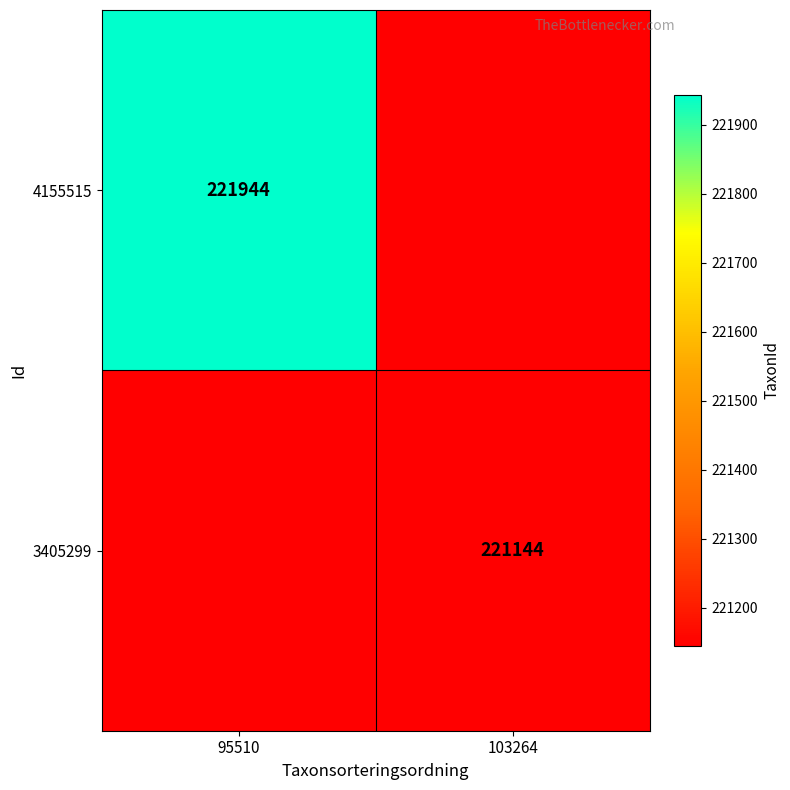

How many categories are shown in the chart?

2